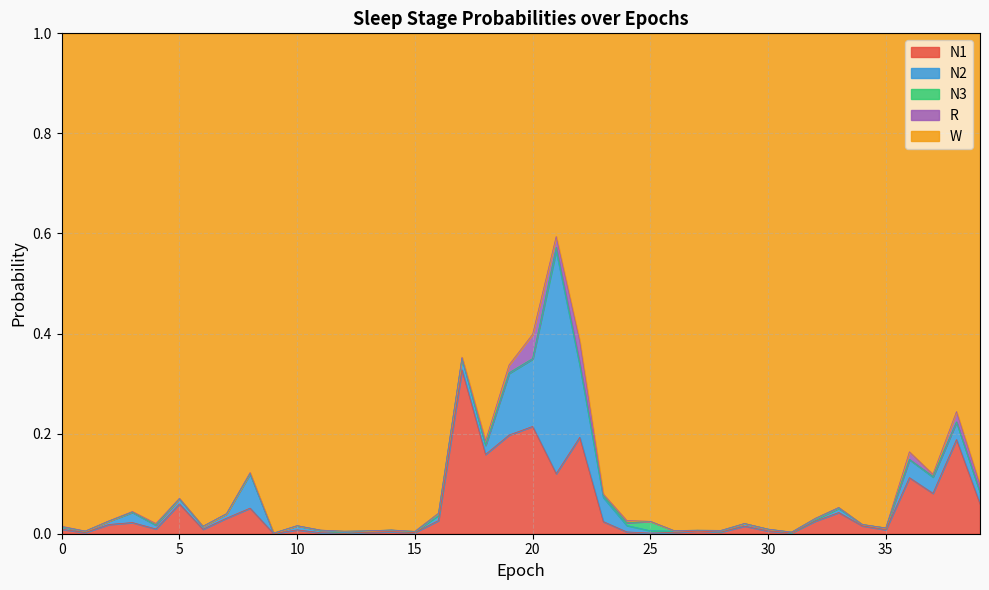

Between which two adjacent categories do R and N3 first intersect?

2 and 3